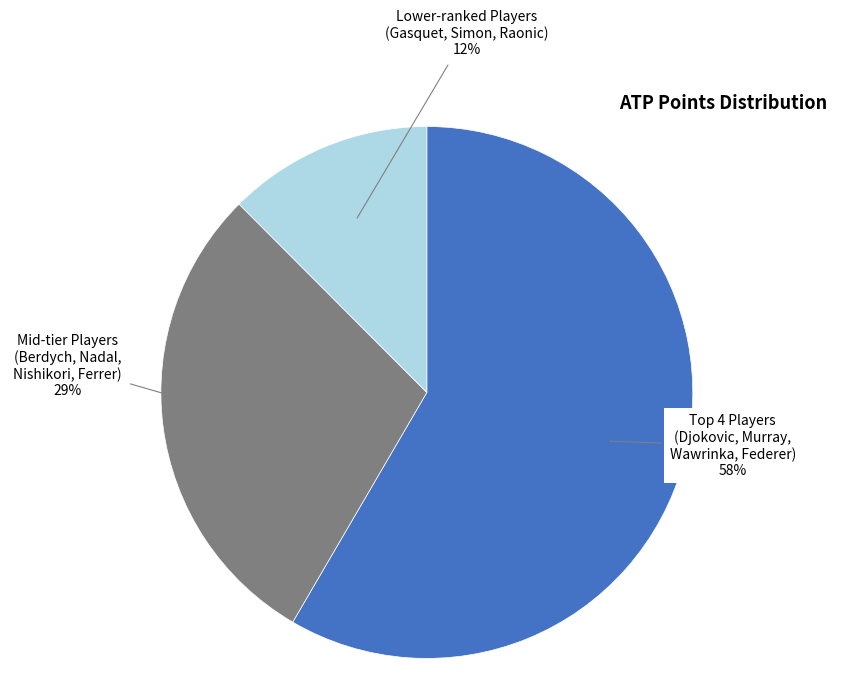

What is the ratio of the value at Lower-ranked Players (Gasquet, Simon, Raonic) to the value at Mid-tier Players (Berdych, Nadal, Nishikori, Ferrer)?

0.4